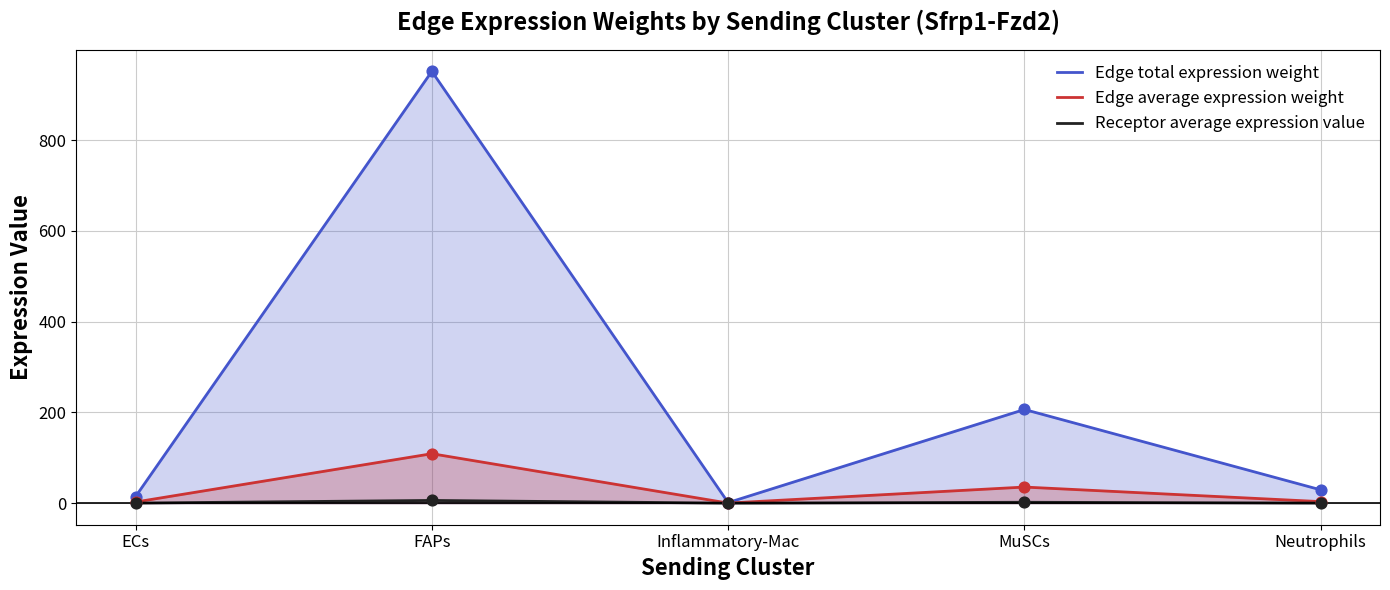

At how many categories does at least one series exceed 32?

2